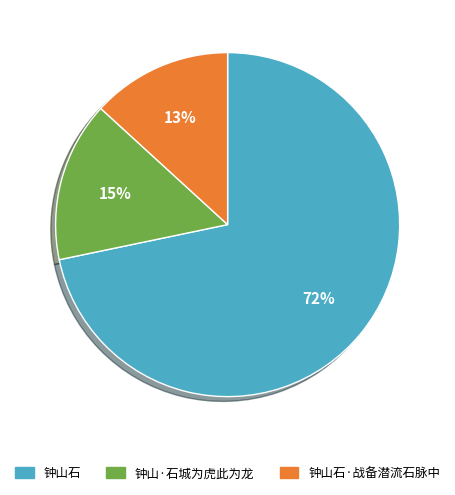

Do 钟山石 and 钟山石·战备潜流石脉中 together represent more than half of the pie?

Yes